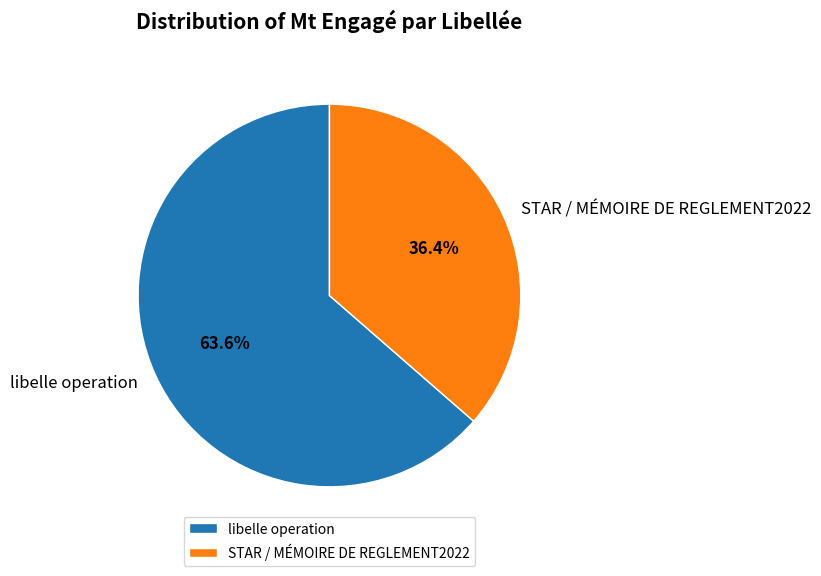

Combined, what portion of the pie is libelle operation and STAR / MÉMOIRE DE REGLEMENT2022?

100.0%